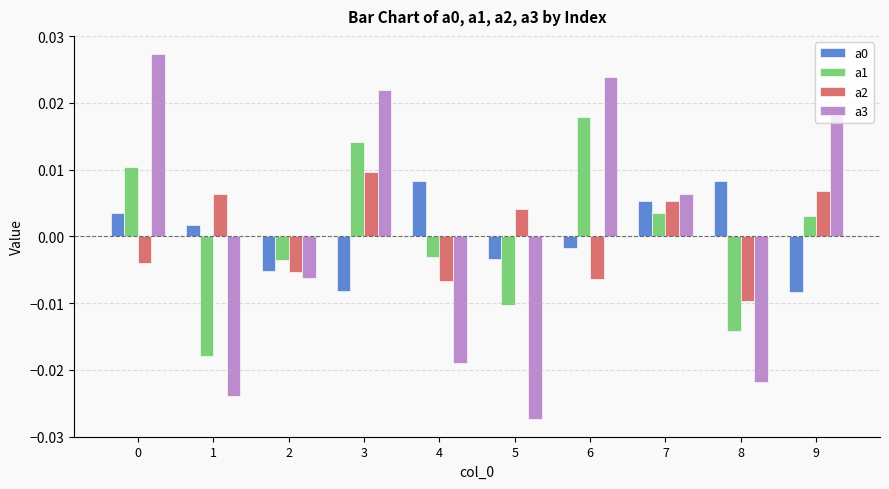

Is the value of a3 at 5 greater than the value of a2 at 9?

No